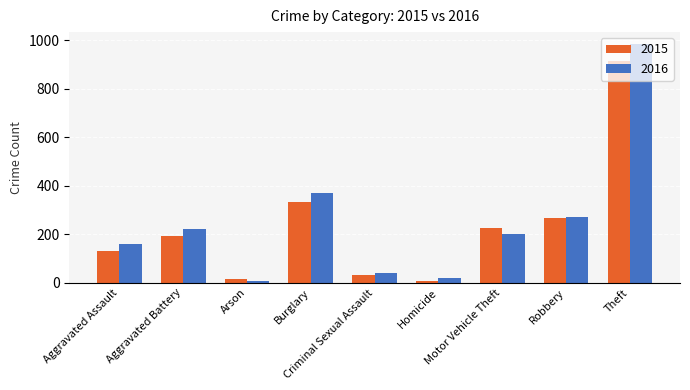

Which series has the largest range (max minus min)?

2016